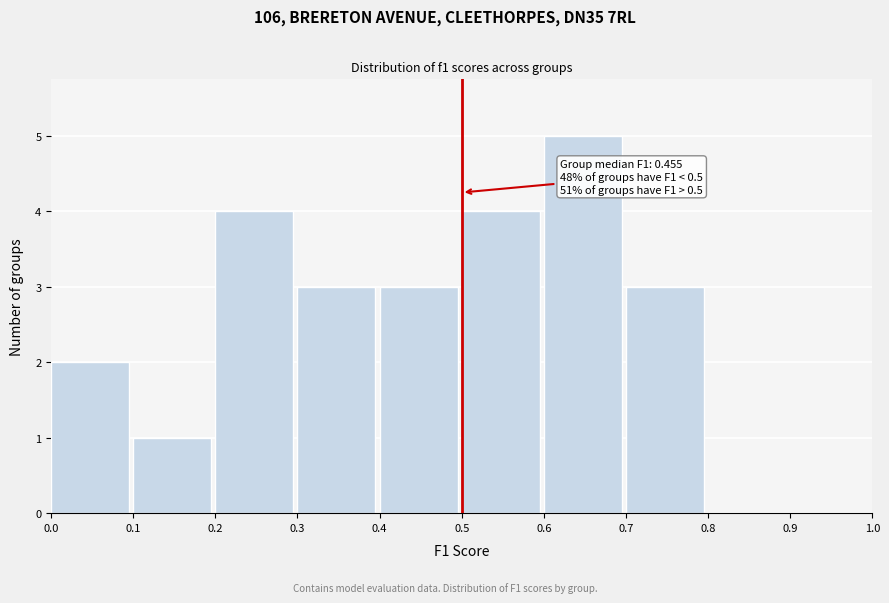

Which range on the x-axis has the tallest bar?

0.6 to 0.7